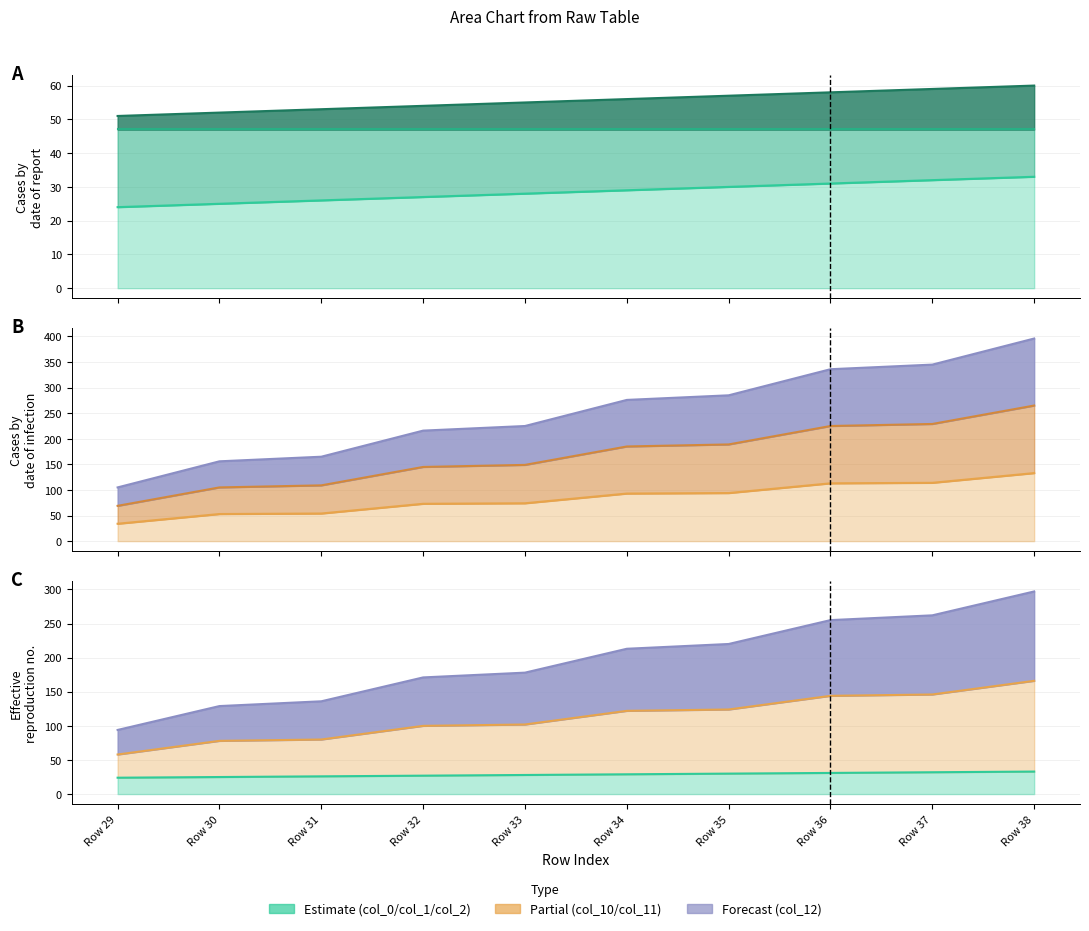

Reading right to left, what are all the values shown in this chart?

col_0 line: Row 38=33.0	Row 37=32.0	Row 36=31.0	Row 35=30.0	Row 34=29.0	Row 33=28.0	Row 32=27.0	Row 31=26.0	Row 30=25.0	Row 29=24.0
col_1 line: Row 38=47.0	Row 37=47.0	Row 36=47.0	Row 35=47.0	Row 34=47.0	Row 33=47.0	Row 32=47.0	Row 31=47.0	Row 30=47.0	Row 29=47.0
col_2 line: Row 38=60.0	Row 37=59.0	Row 36=58.0	Row 35=57.0	Row 34=56.0	Row 33=55.0	Row 32=54.0	Row 31=53.0	Row 30=52.0	Row 29=51.0
col_10 line: Row 38=166.0	Row 37=146.0	Row 36=144.0	Row 35=124.0	Row 34=122.0	Row 33=102.0	Row 32=100.0	Row 31=80.0	Row 30=78.0	Row 29=58.0
col_11 line: Row 38=265.0	Row 37=229.0	Row 36=225.0	Row 35=189.0	Row 34=185.0	Row 33=149.0	Row 32=145.0	Row 31=109.0	Row 30=105.0	Row 29=69.0
col_12 line: Row 38=297.0	Row 37=262.0	Row 36=255.0	Row 35=220.0	Row 34=213.0	Row 33=178.0	Row 32=171.0	Row 31=136.0	Row 30=129.0	Row 29=94.0